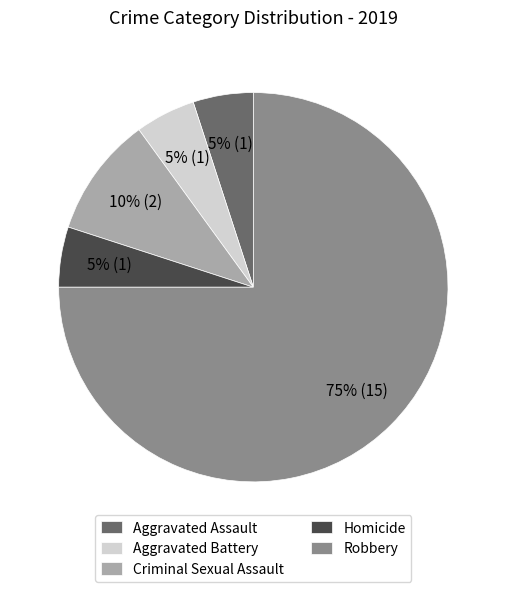

To the nearest percent, what portion does Criminal Sexual Assault represent?

10%